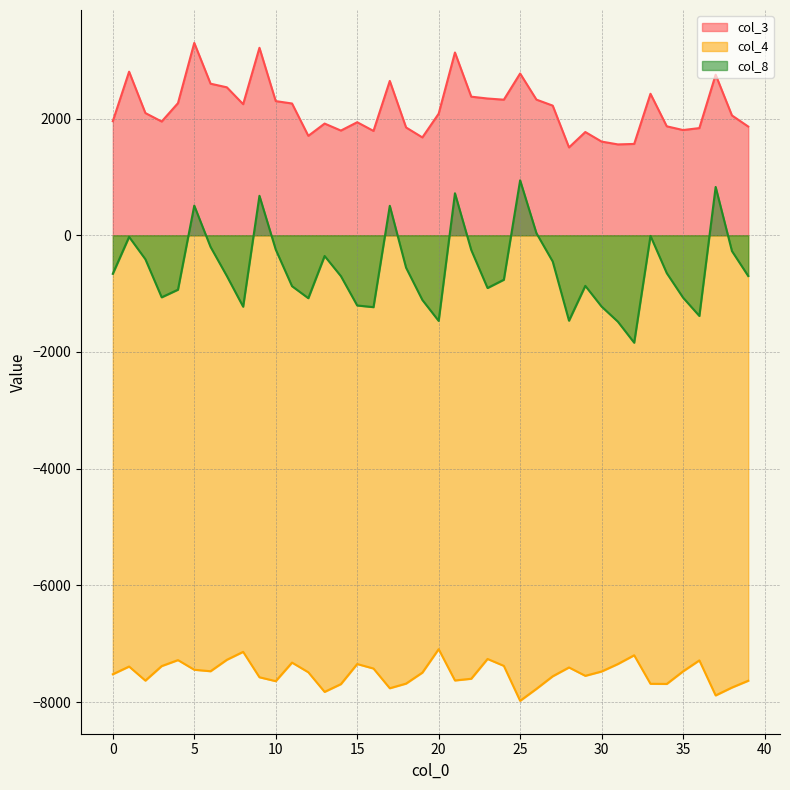

Reading left to right, what are all the values shown in this chart?

col_3: 1954.1	2802.4	2093.5	1948.7	2263.5	3295.7	2596.7	2534.6	2245.6	3211.7	2298.5	2257.4	1703.1	1913.5	1793.6	1936.3	1787.6	2644.1	1846.6	1676.3	2082.7	3130.9	2374.4	2342.8	2322.6	2771.5	2323.9	2221.0	1505.0	1768.7	1604.9	1556.4	1564.6	2424.1	1866.3	1802.6	1836.0	2750.2	2052.8	1862.4
col_4: -7521.6	-7389.1	-7630.5	-7381.4	-7278.9	-7444.3	-7469.8	-7273.7	-7137.5	-7573.0	-7639.9	-7321.8	-7487.5	-7823.6	-7690.4	-7346.5	-7423.5	-7761.4	-7681.5	-7493.3	-7091.7	-7628.0	-7598.5	-7259.4	-7377.9	-7976.7	-7771.8	-7556.0	-7405.1	-7548.3	-7474.3	-7346.0	-7196.3	-7684.8	-7687.3	-7471.9	-7283.9	-7884.2	-7749.1	-7632.6
col_8: -660.4	-27.9	-411.1	-1063.2	-932.5	507.4	-200.3	-698.3	-1223.8	676.1	-245.3	-872.6	-1078.6	-355.4	-700.5	-1203.3	-1231.8	504.5	-555.9	-1108.8	-1467.4	719.4	-253.0	-903.9	-761.9	941.3	36.1	-449.9	-1463.6	-866.8	-1221.9	-1480.8	-1840.9	-10.8	-649.1	-1068.7	-1382.5	827.5	-270.7	-698.5